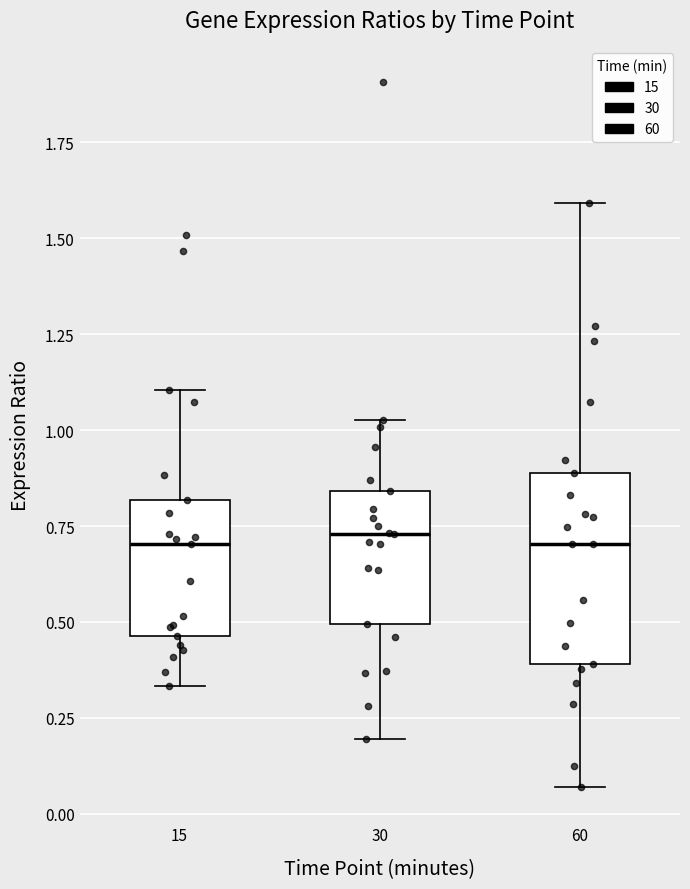

Comparing the boxes themselves (not the whiskers), which one is the tallest?

60